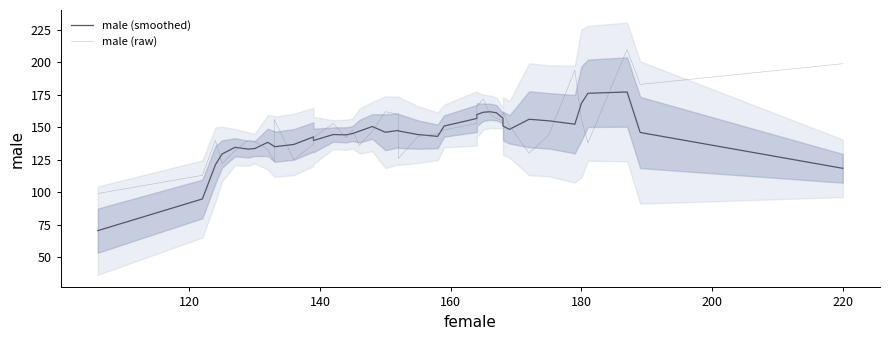

Does the chart display data point markers on the line(s)?

No